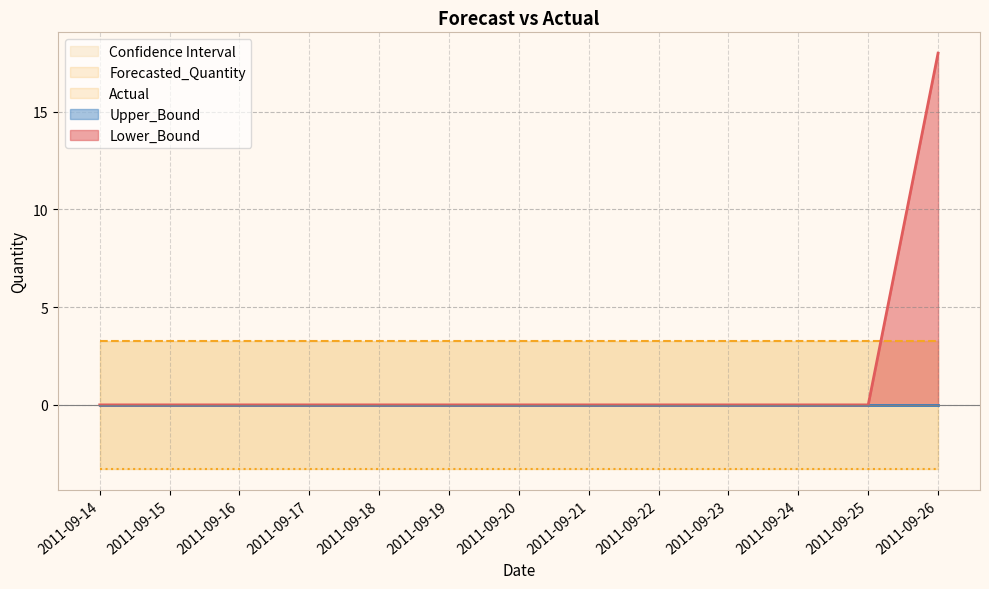

What is the value of the Lower_Bound point at the 4th from the left?

-3.3